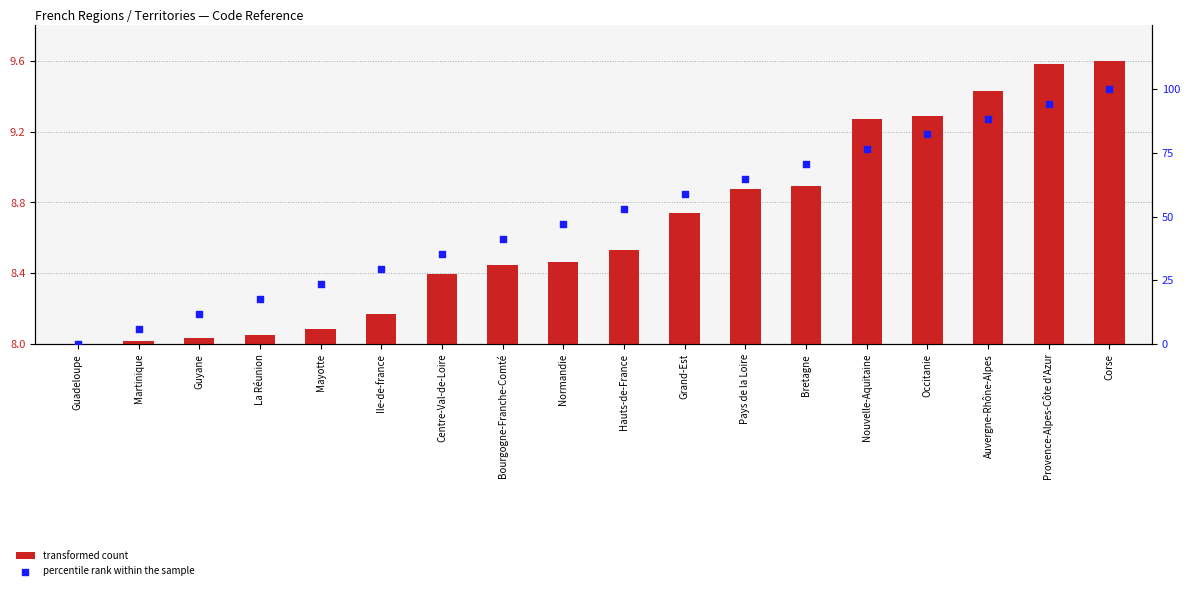

Which series has the widest spread of Y values?

percentile rank within the sample